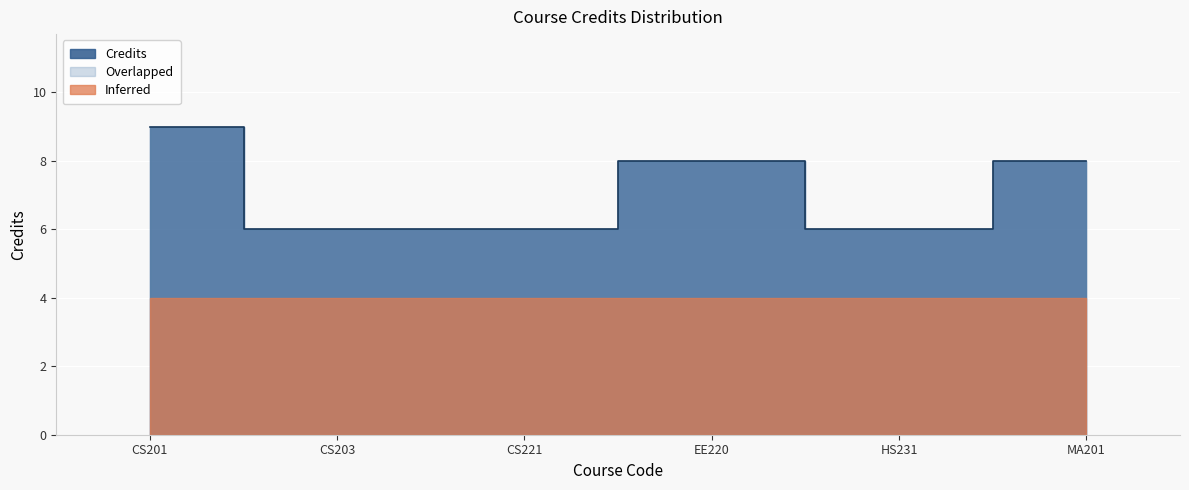

What is the difference between the maximum and minimum values?

3